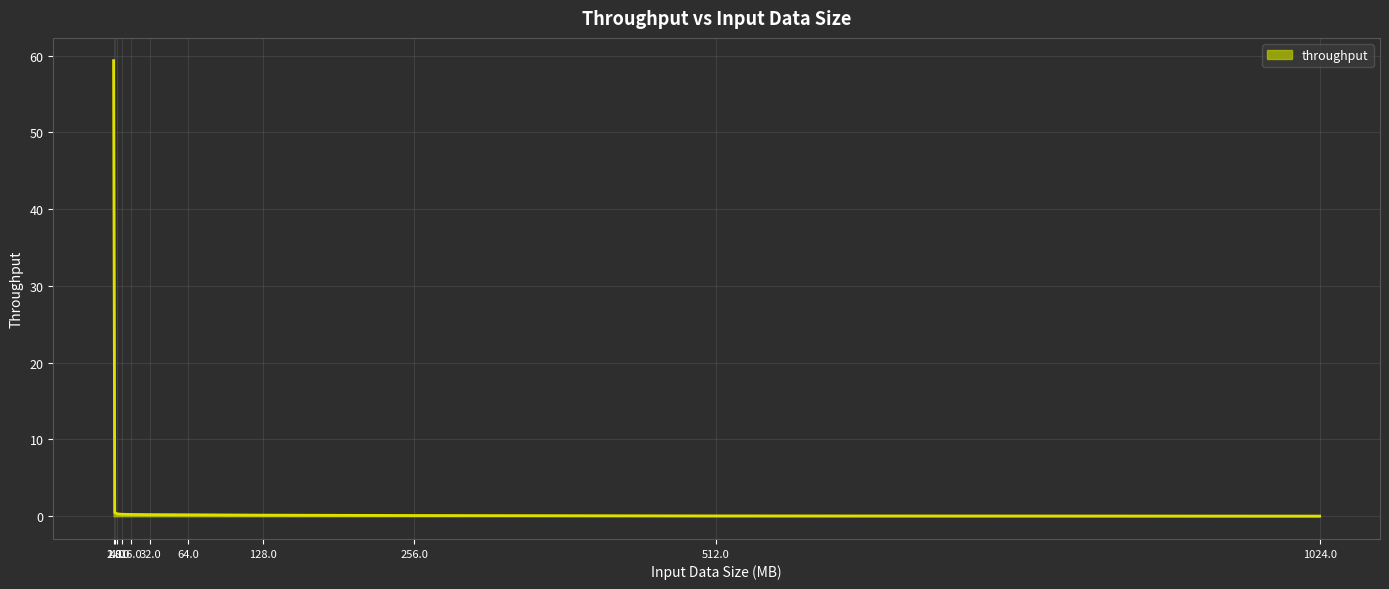

What is the change in value from 2.0 to 1024.0?

-0.5